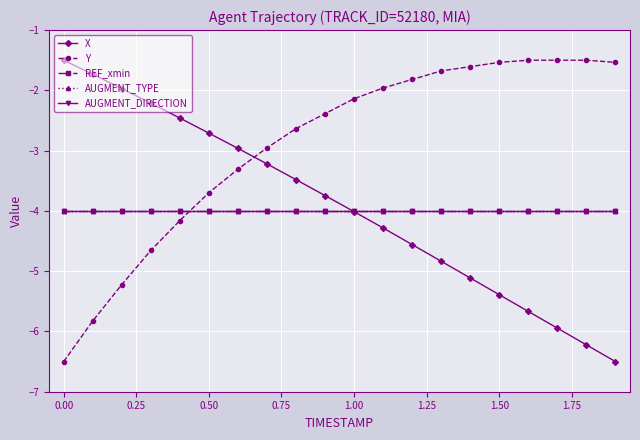

Does the chart have visible grid lines?

Yes